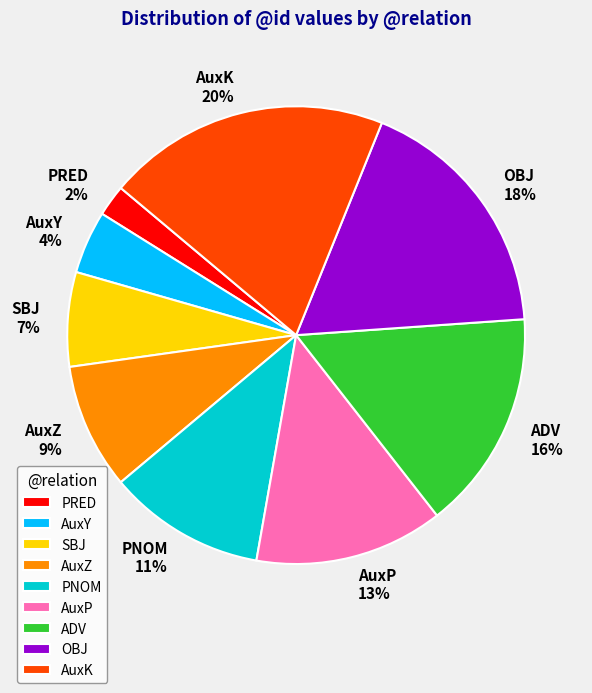

Between AuxK and AuxY, which is larger?

AuxK